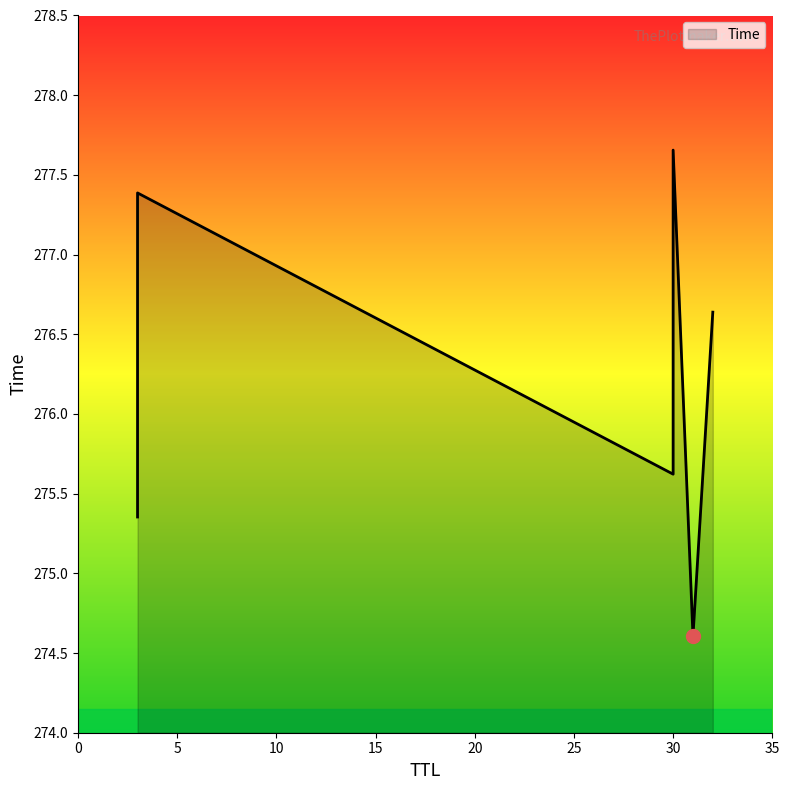

The chart shows a value of 275.4 at 3. True or false?

True